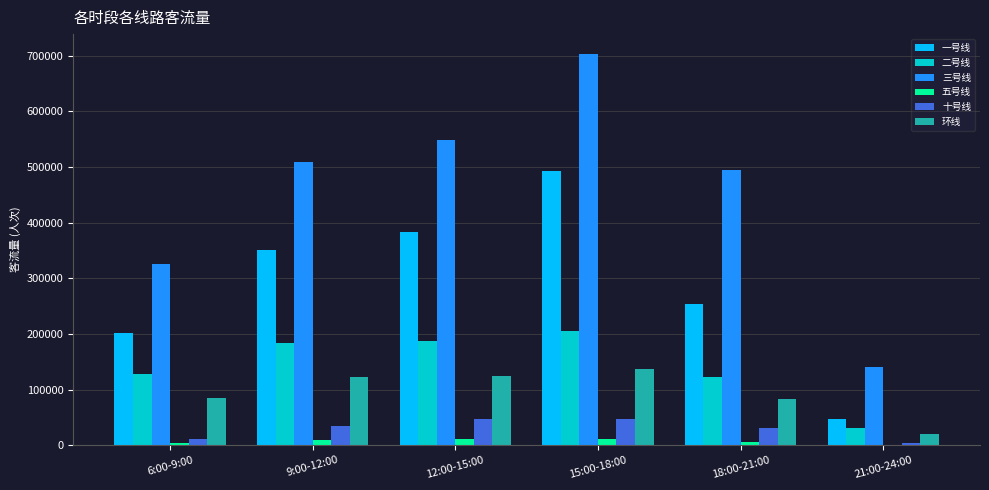

What are all the series names shown in the legend?

一号线, 二号线, 三号线, 五号线, 十号线, 环线